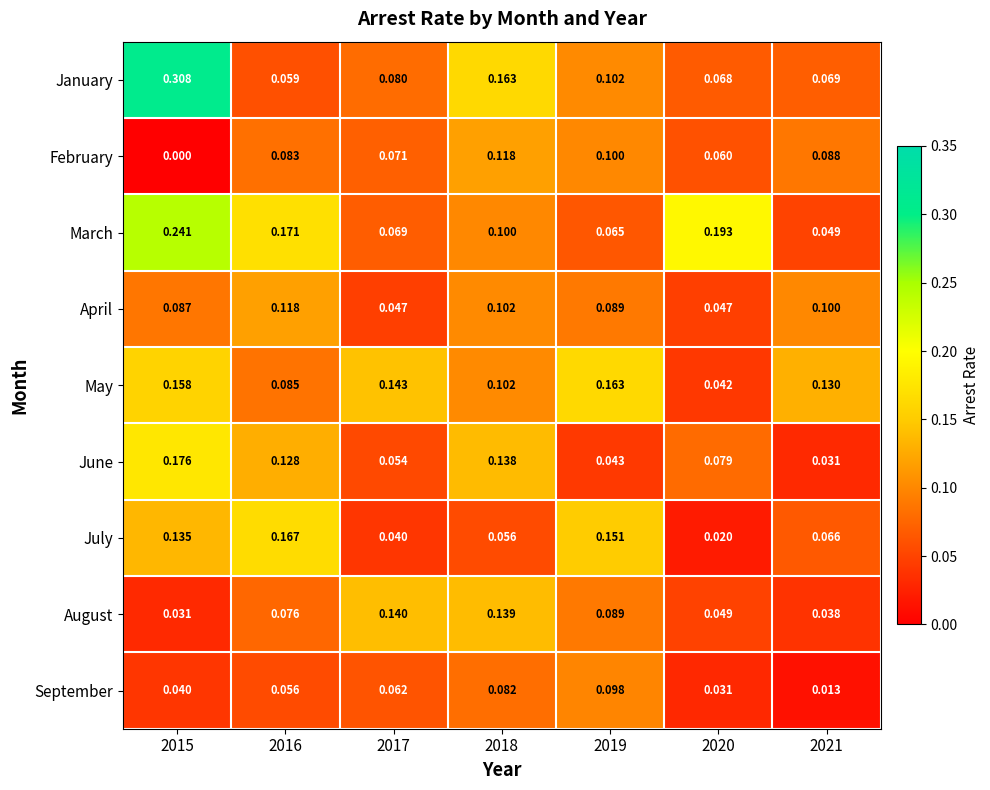

Which series has the largest range (max minus min)?

January